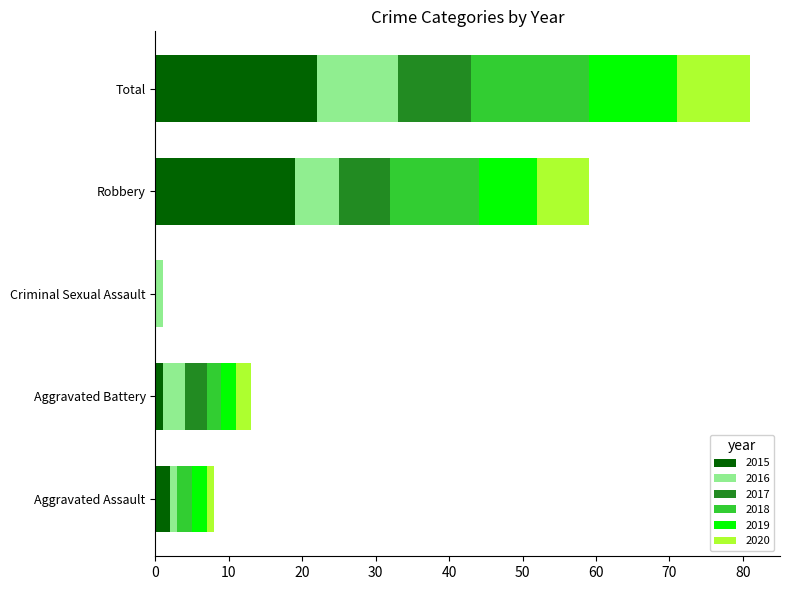

How many series are shown in this chart?

6